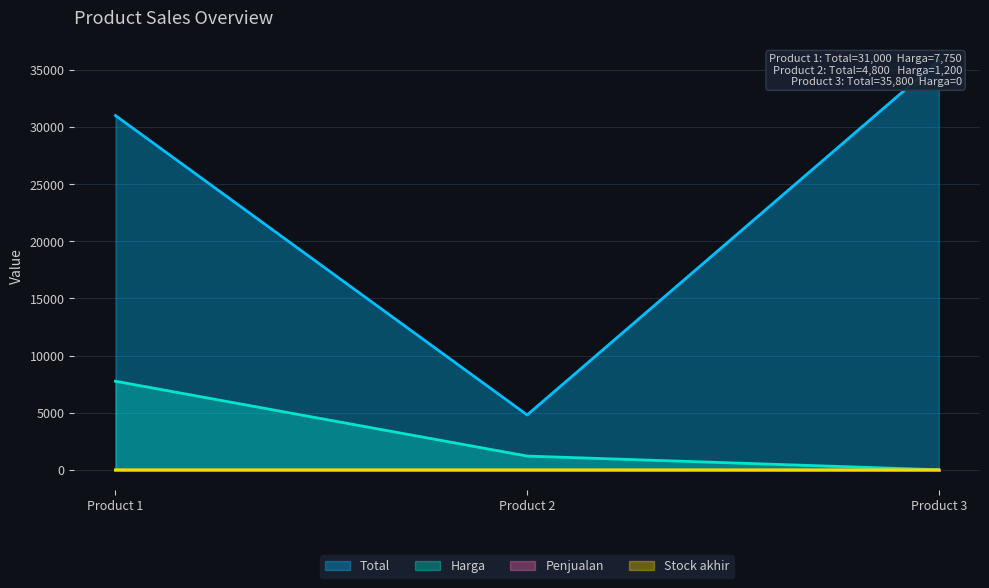

List the labels in order of Harga value, largest first.

Product 1, Product 2, Product 3